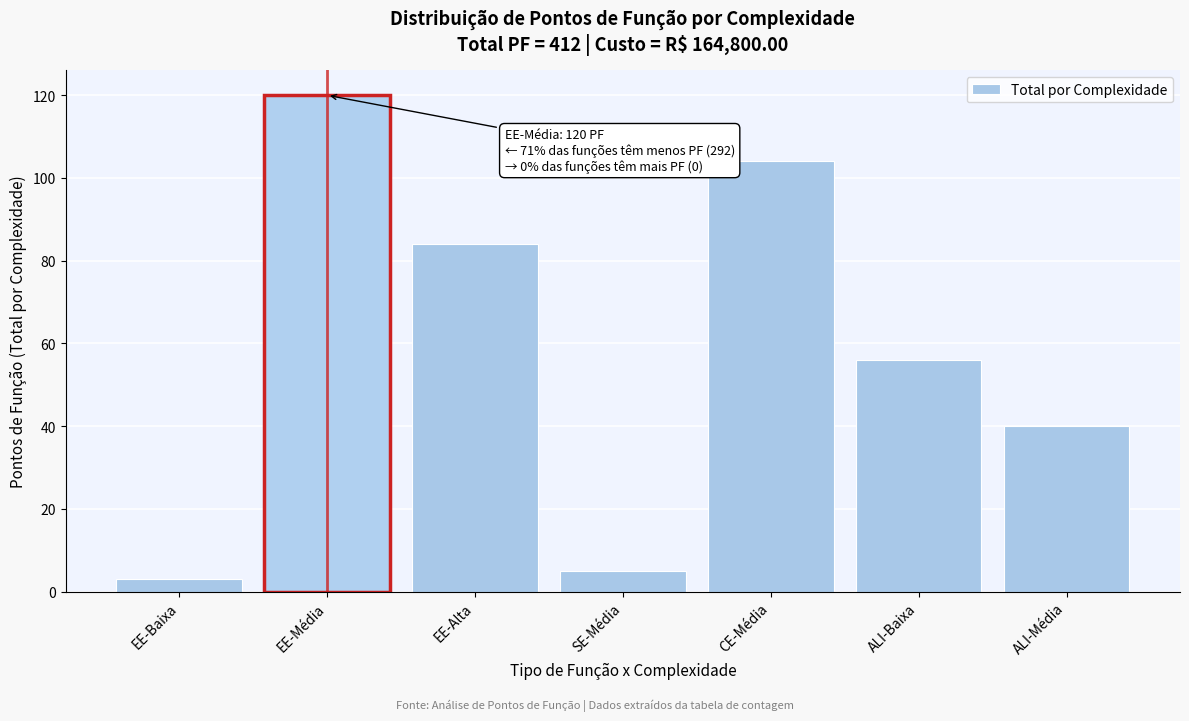

Reading left to right, list all the values displayed in this chart.

3	120	84	5	104	56	40